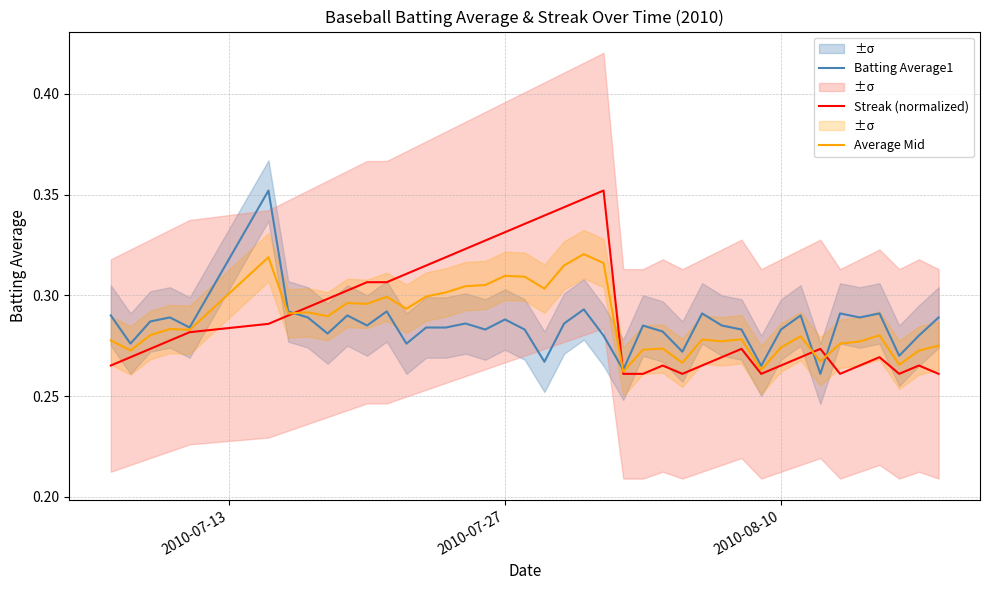

How many distinct data groups are displayed?

3